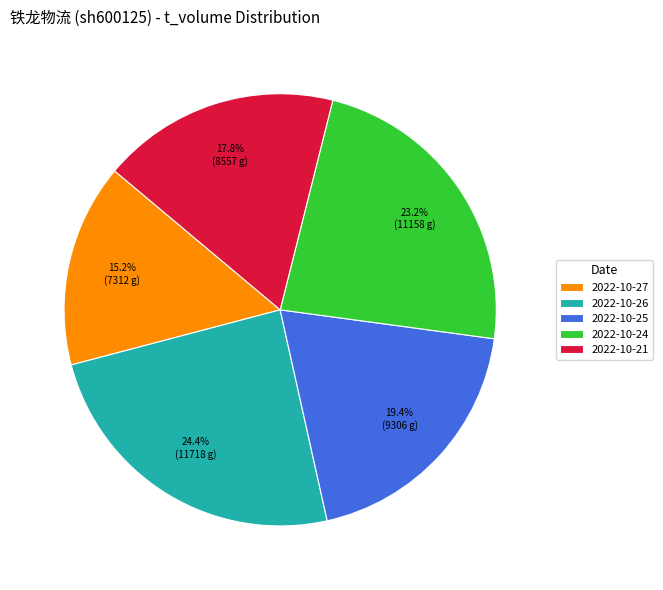

Between 2022-10-27 and 2022-10-26, which is larger?

2022-10-26